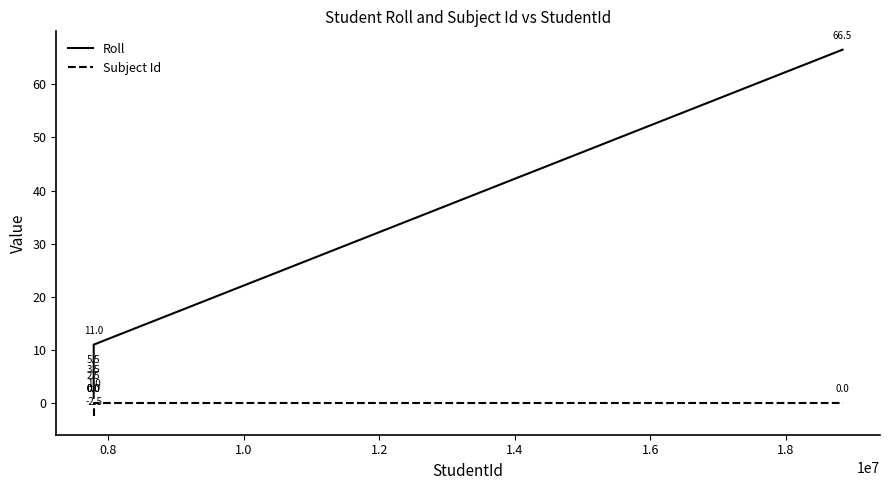

Which series has the largest total across all categories?

Roll